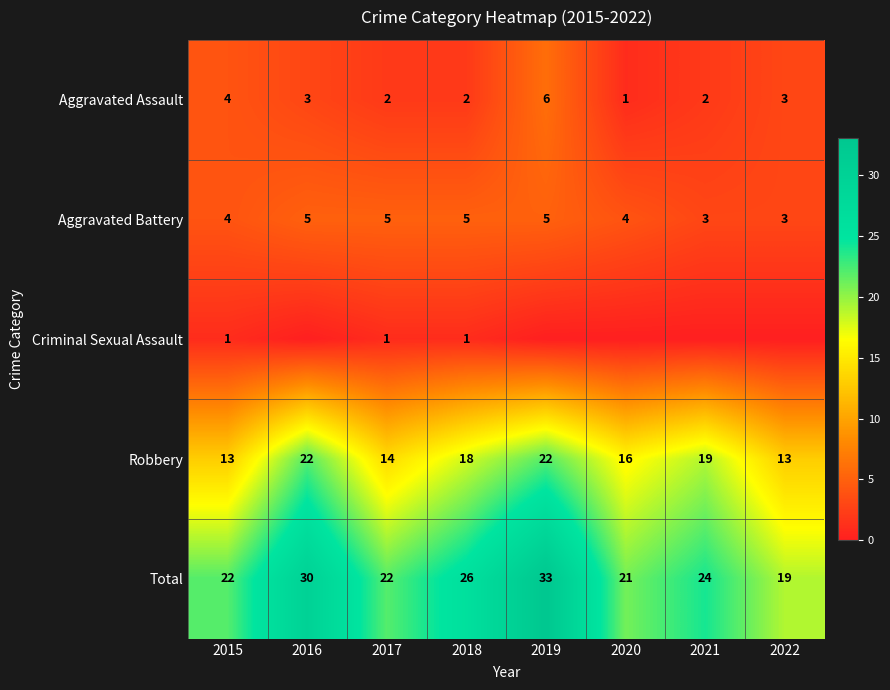

Is it true that Total equals 21 at 2020?

True